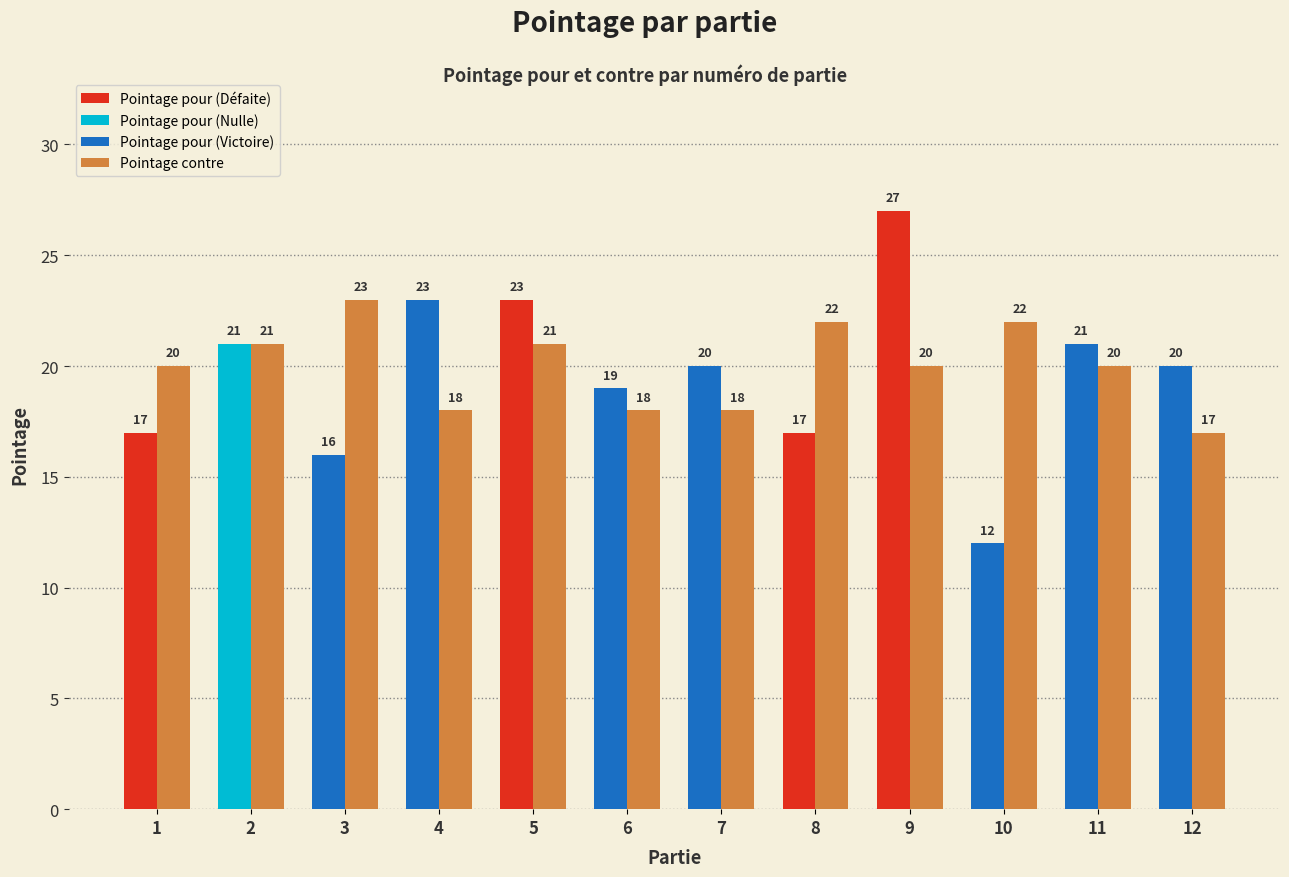

What is the value of the Pointage contre bar at the 9th from the left?

20